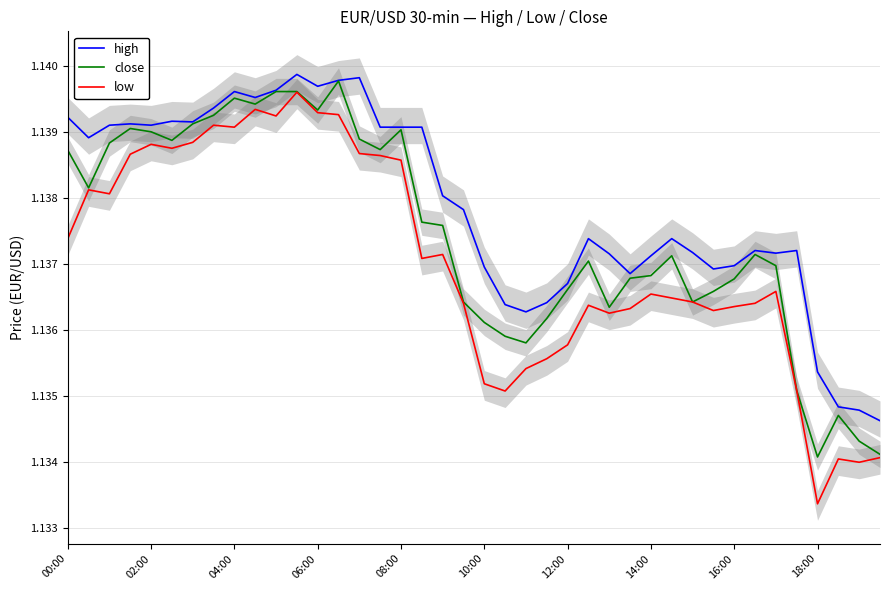

How many low values are between 1 and 2?

40